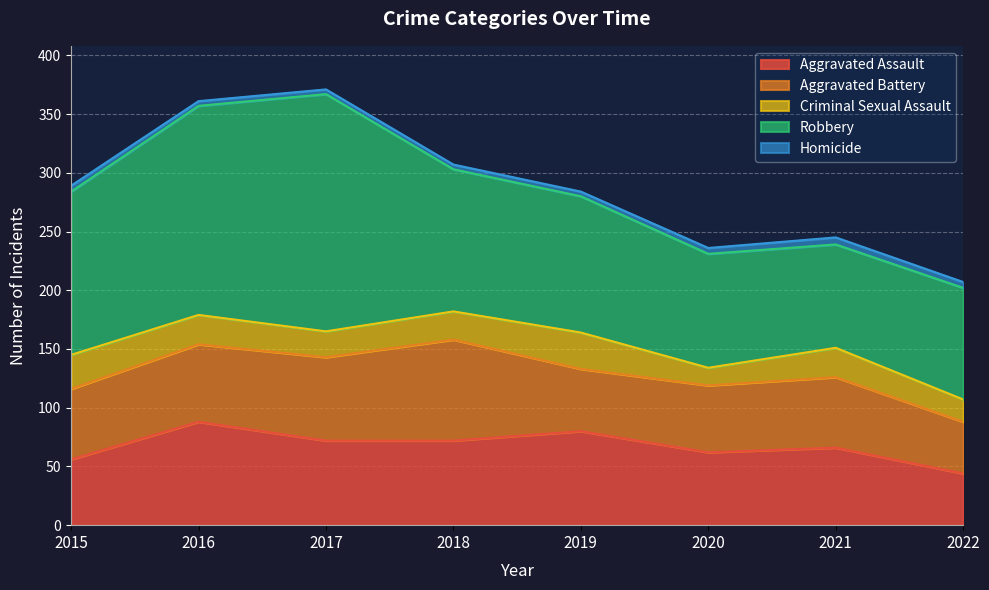

True or false: Homicide and Aggravated Battery intersect in this chart.

False